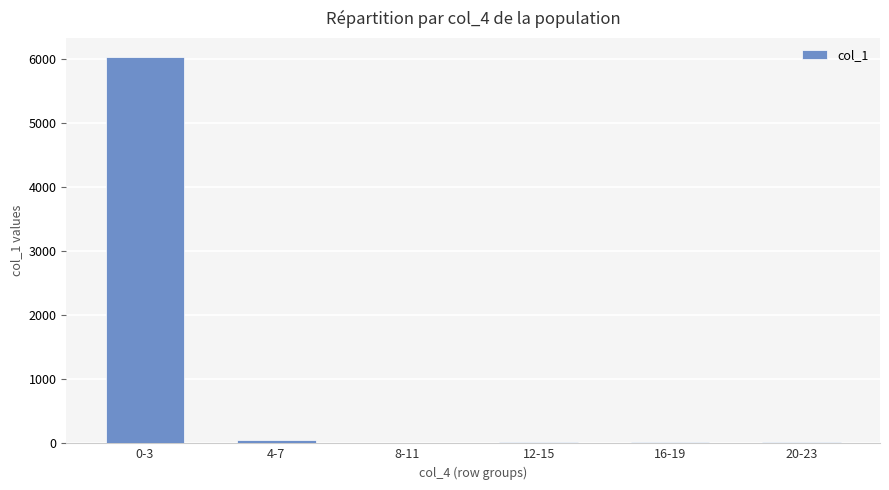

What is the sum of all values?

6137